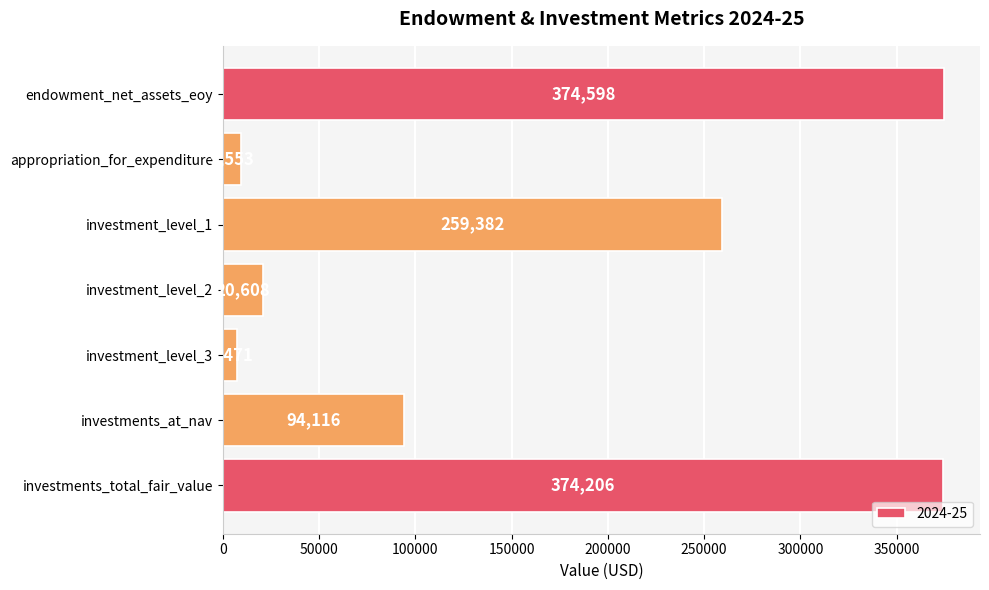

What is the minimum value shown in the chart?

7471